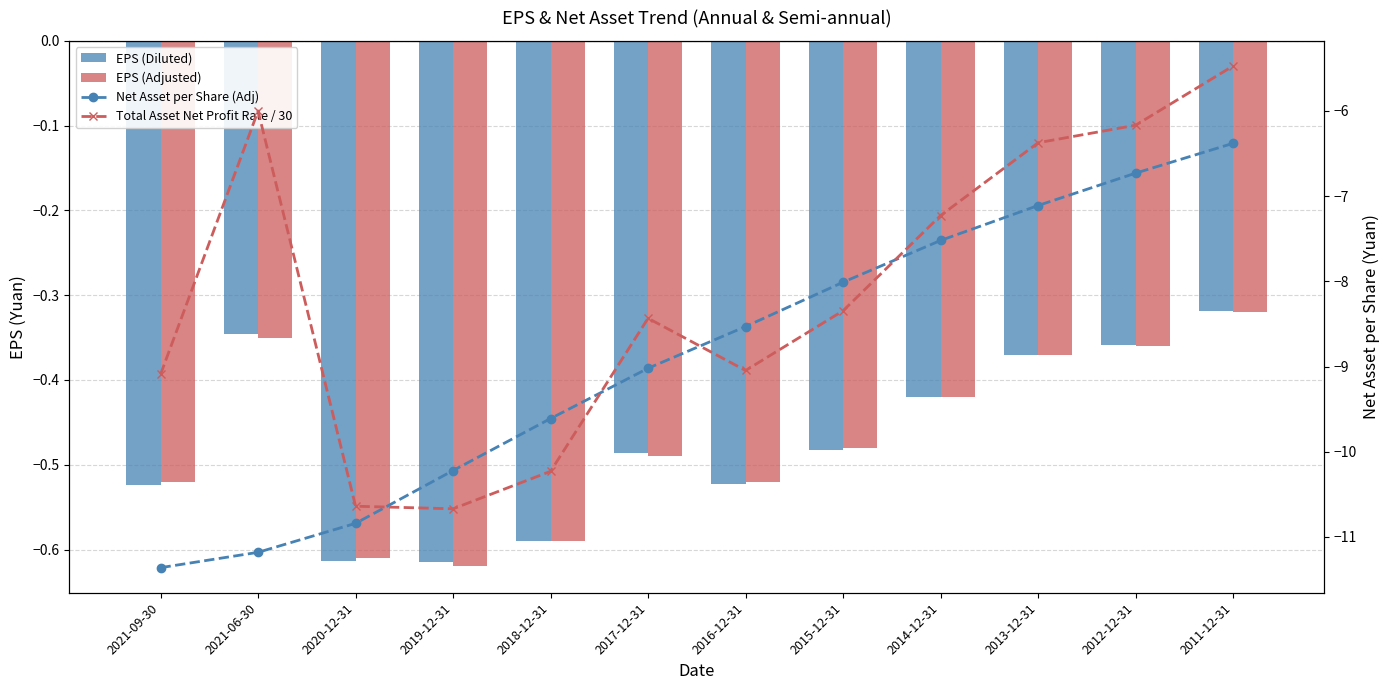

True or false: EPS (Diluted) has a value of -0.6 at 2018-12-31.

True